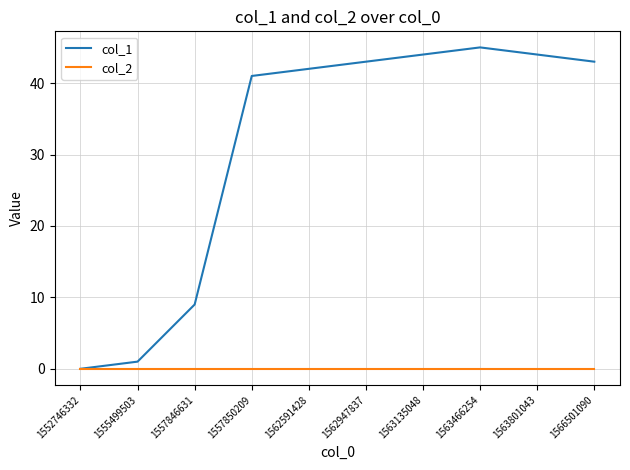

What is the greatest value displayed?

45